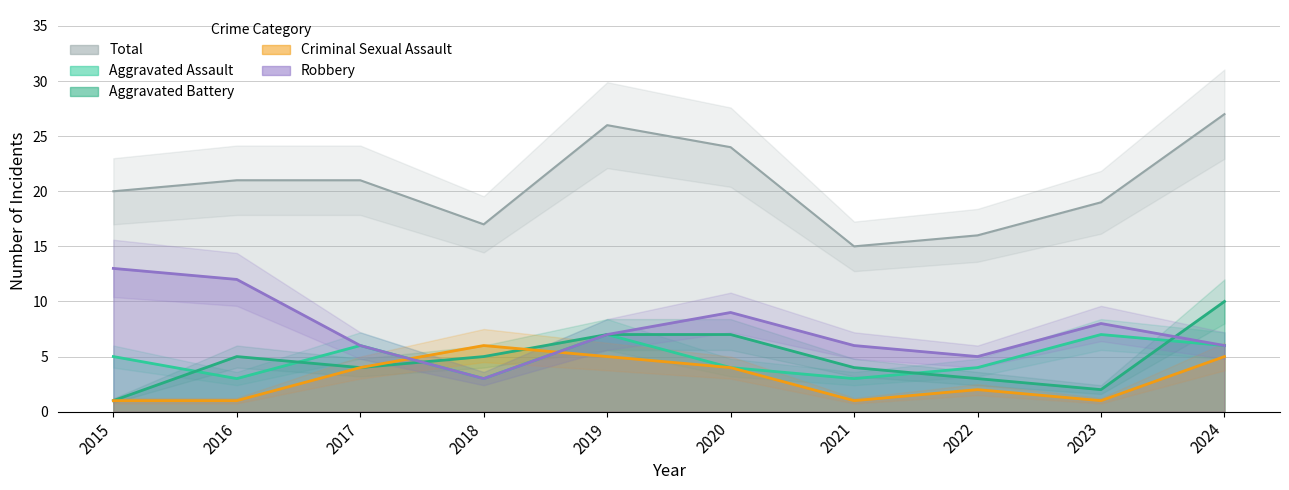

True or false: Robbery has a value of 3 at 2018.

True